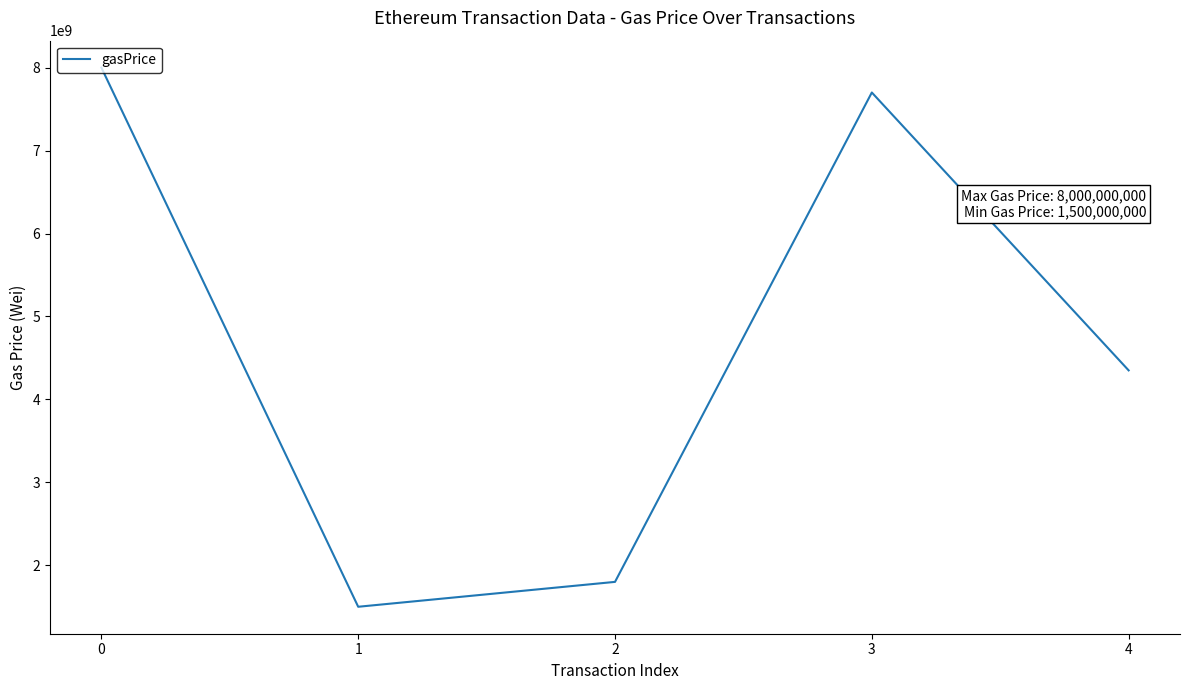

Where is the first local minimum?

1